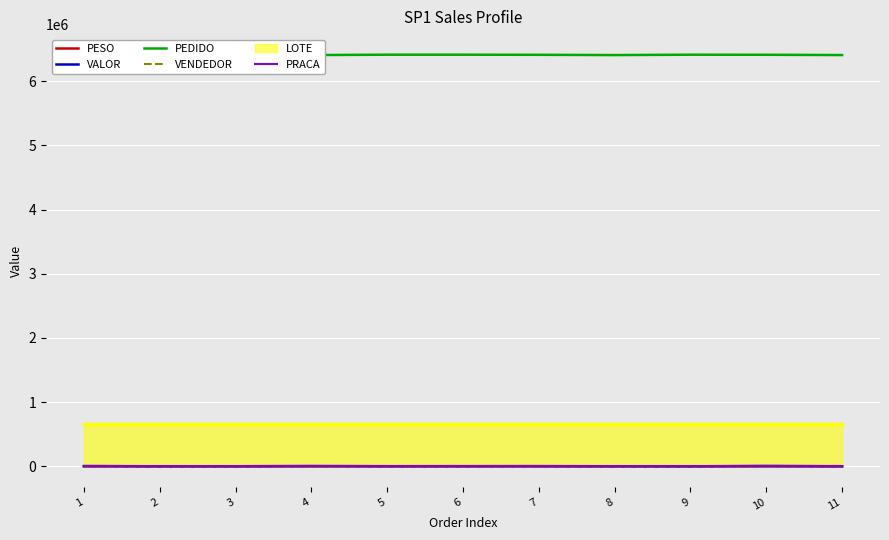

True or false: PEDIDO and PESO intersect in this chart.

False